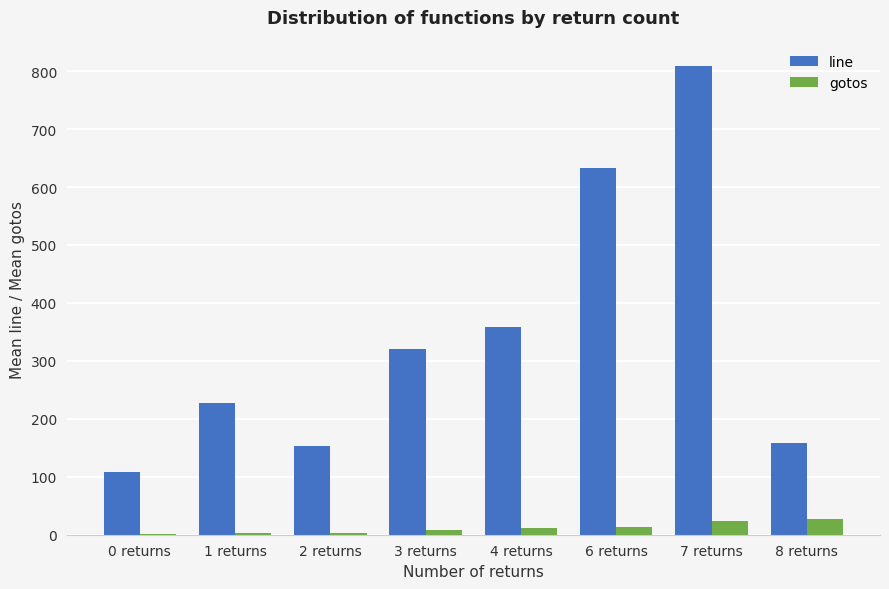

What is the average value of the gotos series?

11.6